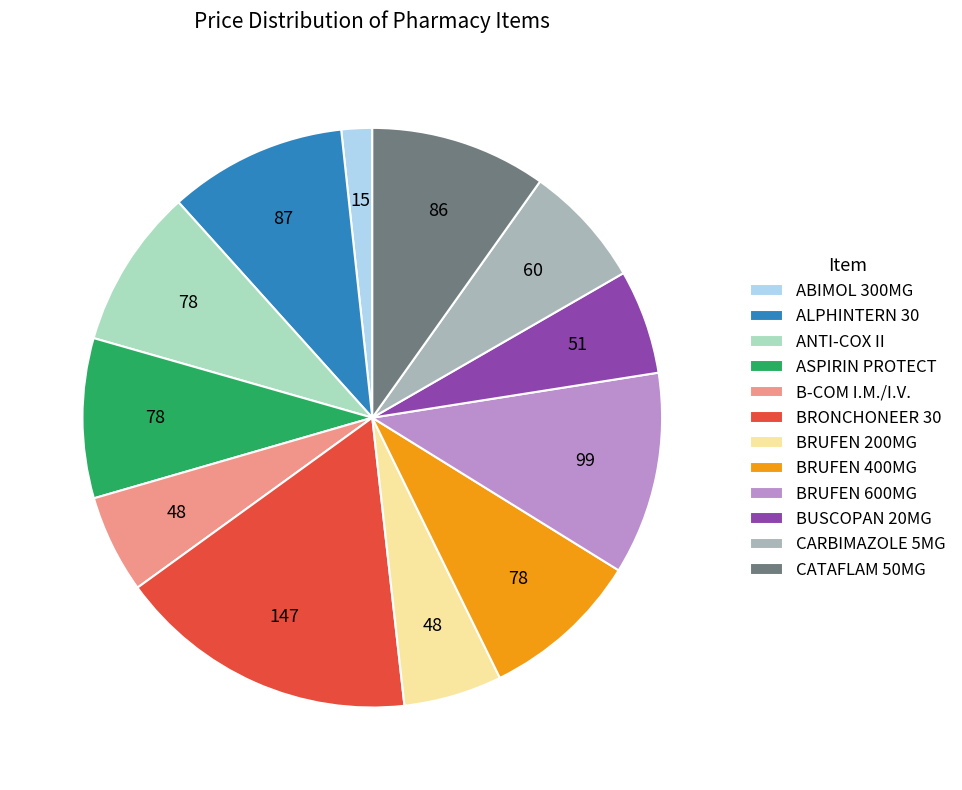

Combined, do BRUFEN 600MG and CARBIMAZOLE 5MG account for over 50%?

No